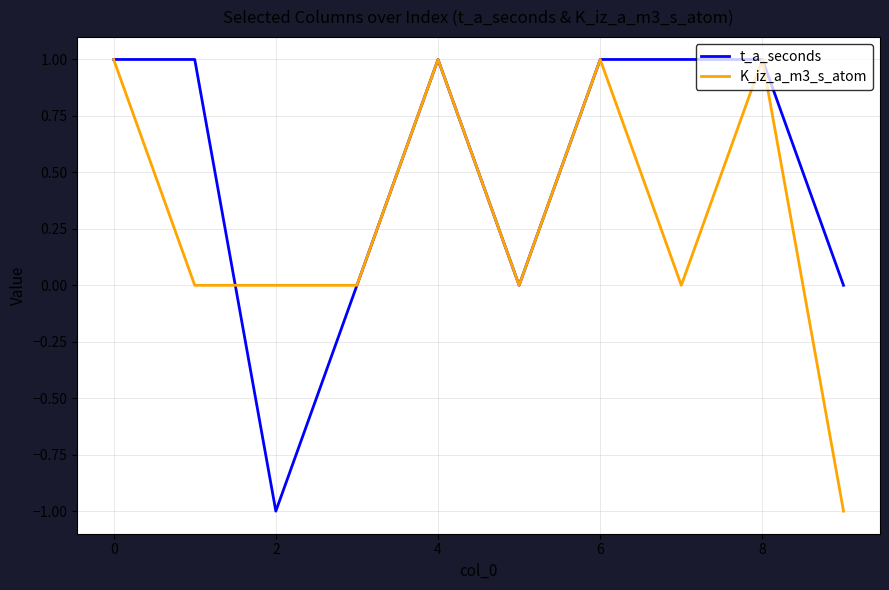

Which series has the largest total across all categories?

t_a_seconds